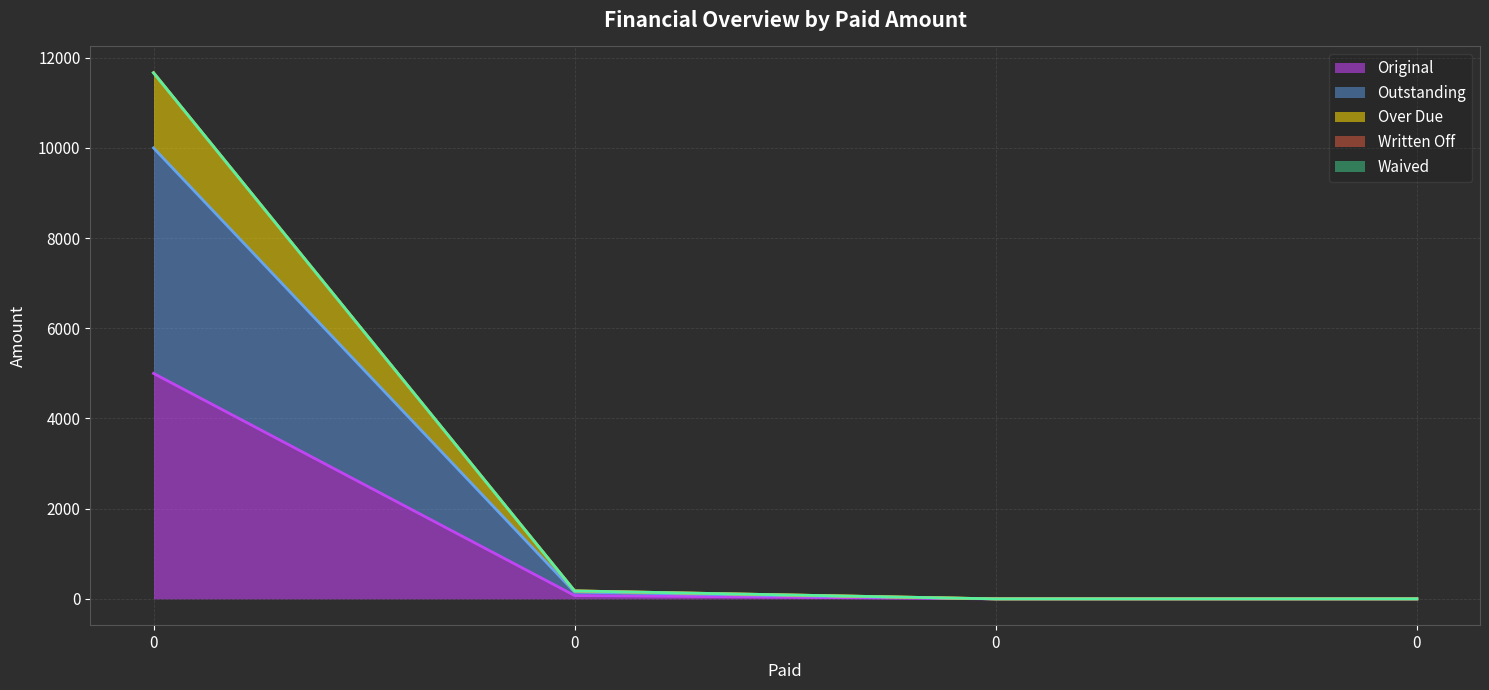

What is the sum of the Original values at 0 and 0?

5000.0